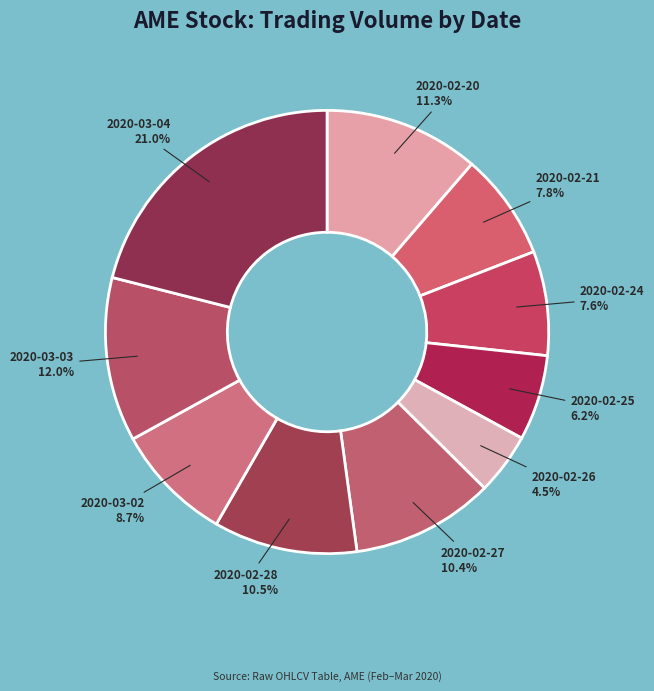

How many slices are in this pie chart?

10